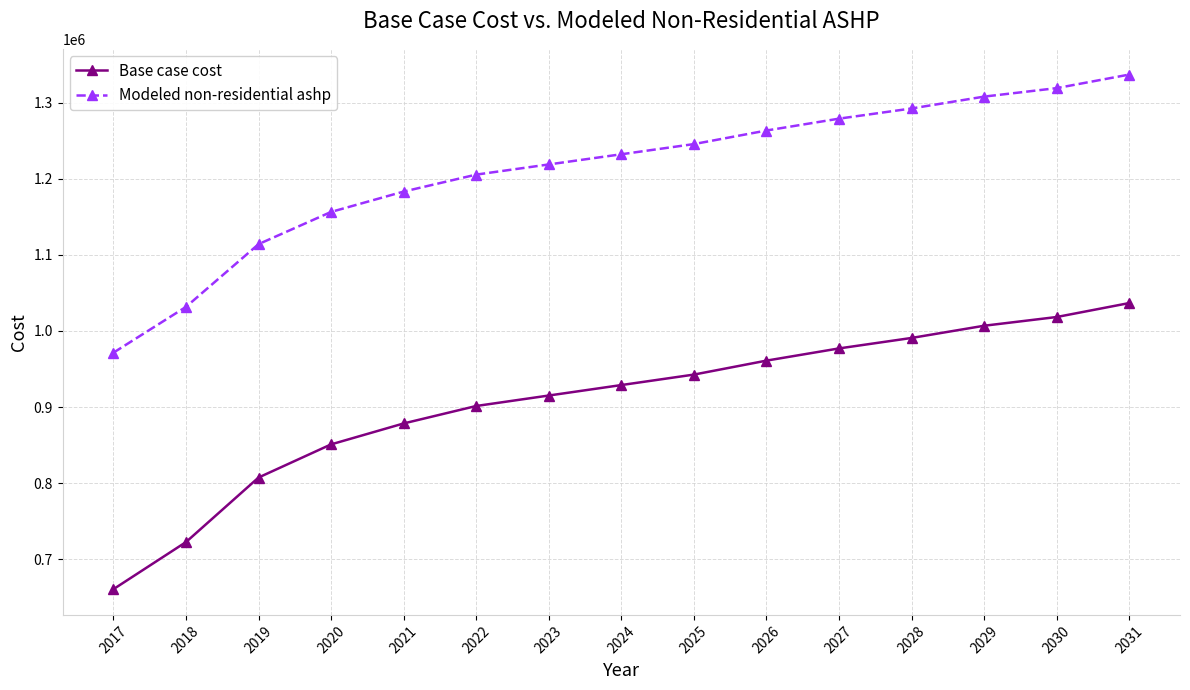

Which category has the highest value across all series?

2031